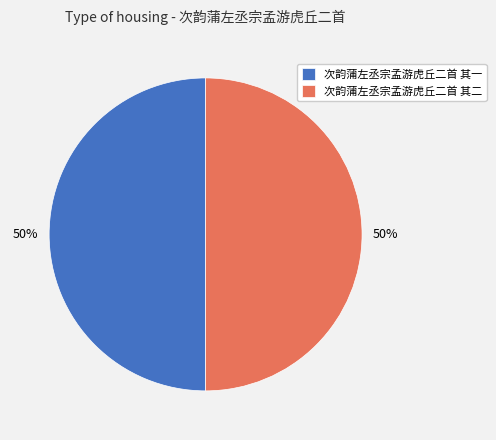

Combined, do 次韵蒲左丞宗孟游虎丘二首 其二 and 次韵蒲左丞宗孟游虎丘二首 其一 account for over 50%?

Yes